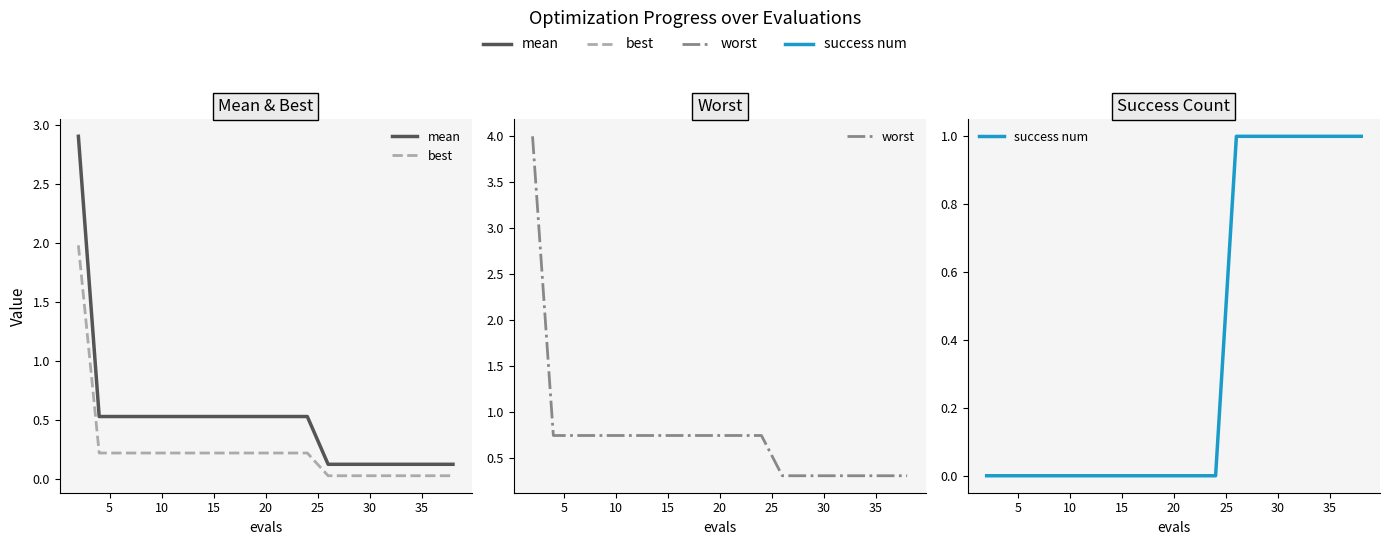

What is the value of the worst point at the 1st from the left?

4.0